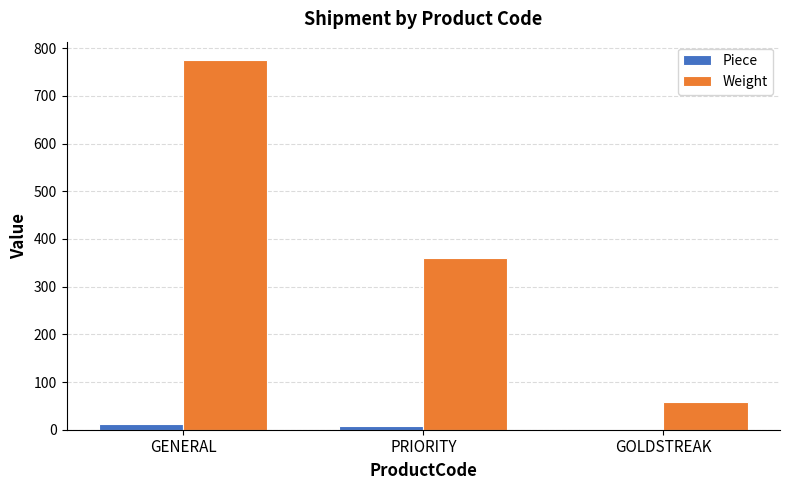

Is it true that Weight equals 236 at PRIORITY?

False